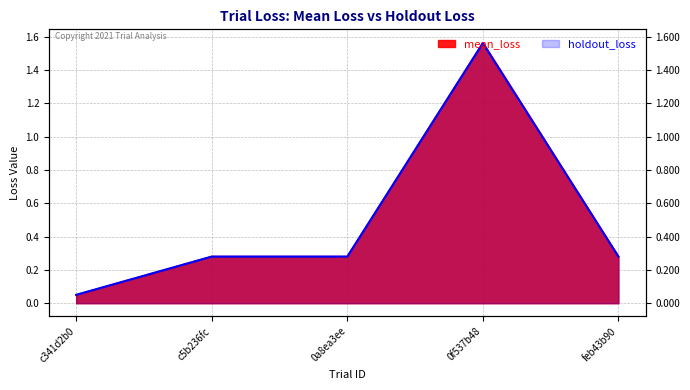

What is the label of the 2nd point from the left?

c5b236fc